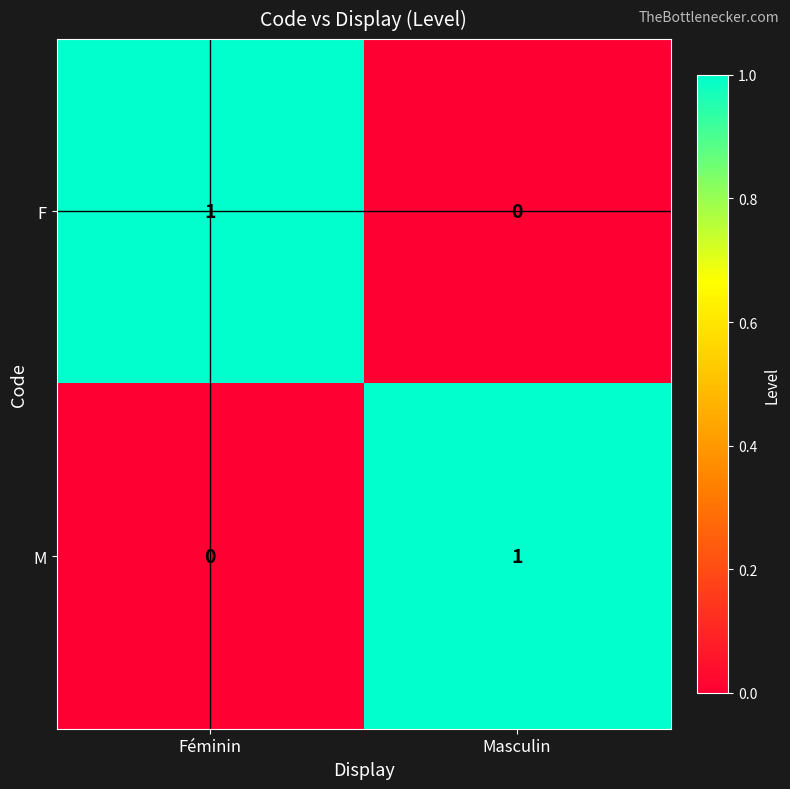

Is the value of M at Féminin greater than the value of F at Féminin?

No